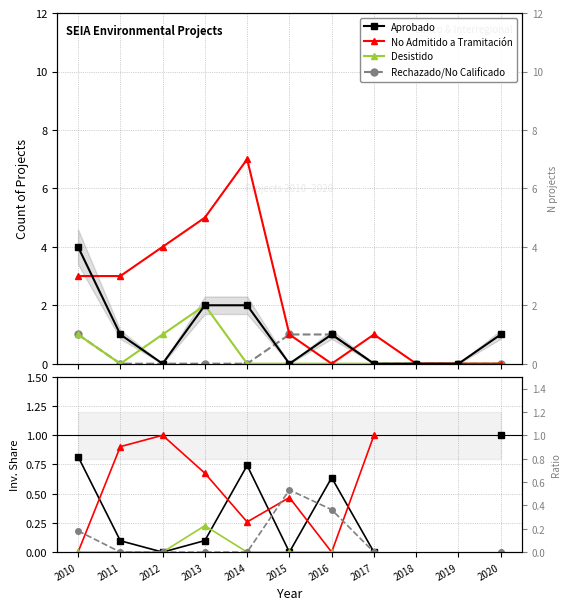

Between 2011 and 2015, which series saw the biggest shift?

No Admitido a Tramitación